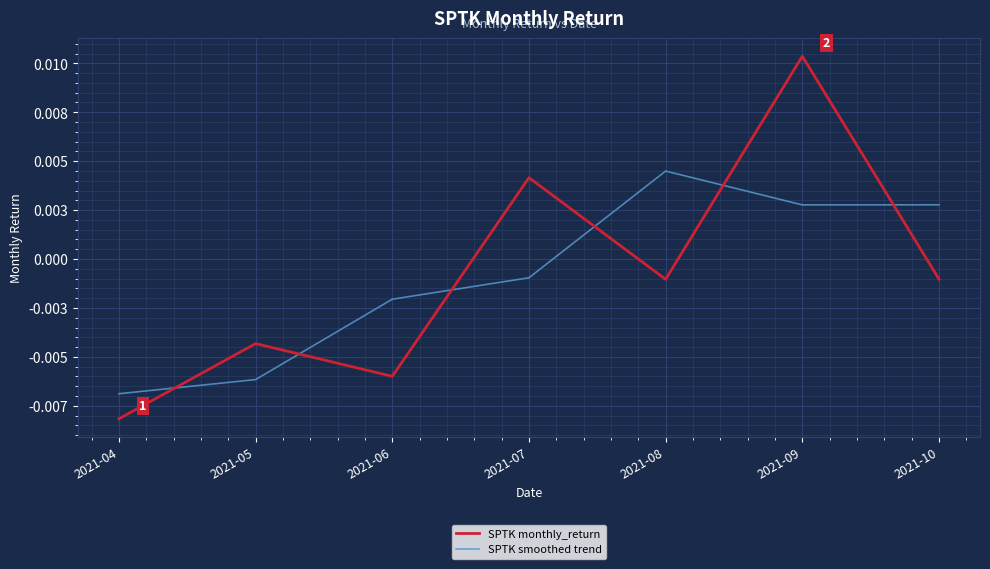

At which label does SPTK monthly_return reach its minimum?

2021-04